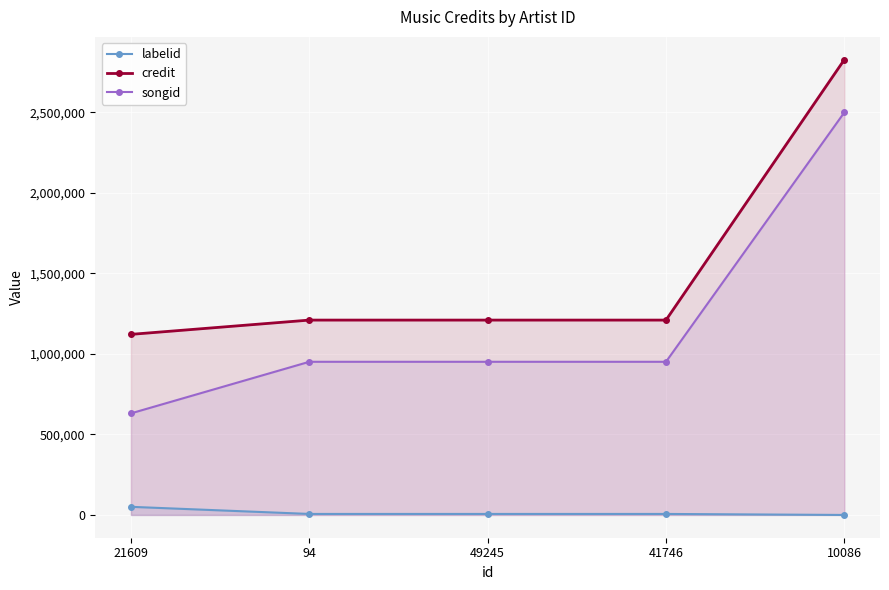

Does the chart display data point markers on the line(s)?

Yes